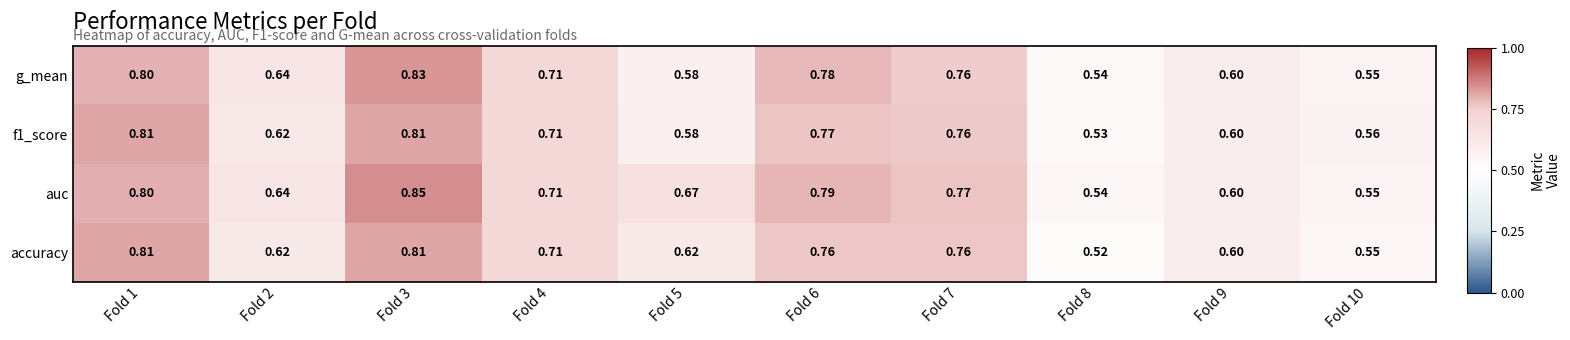

Which series has the largest range (max minus min)?

auc